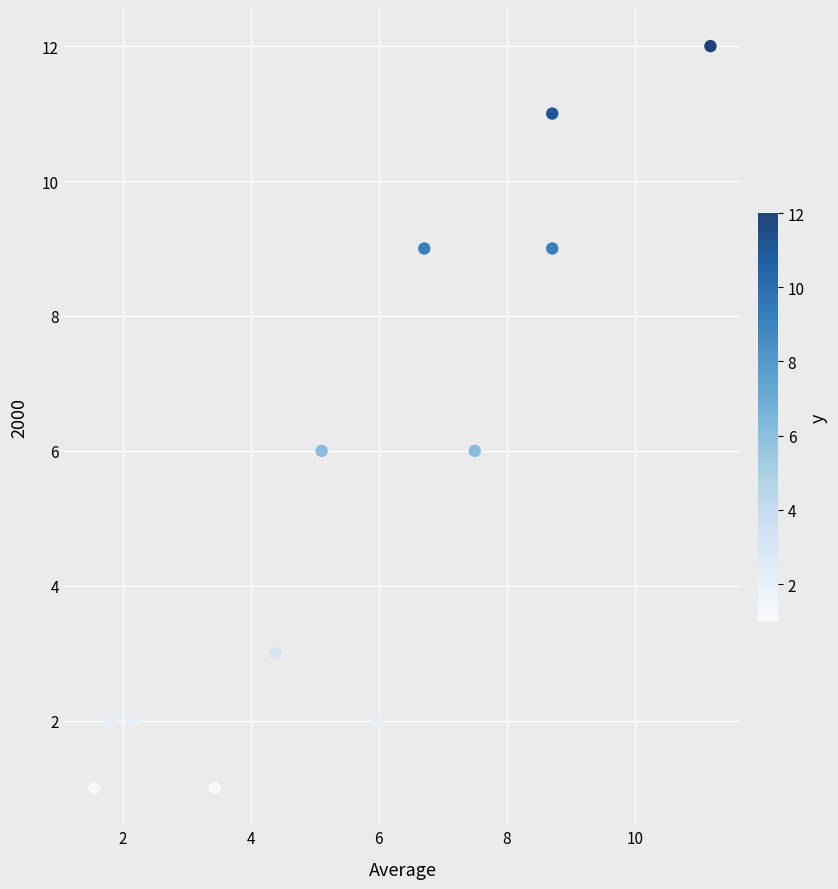

What is the range of Y values (max minus min)?

11